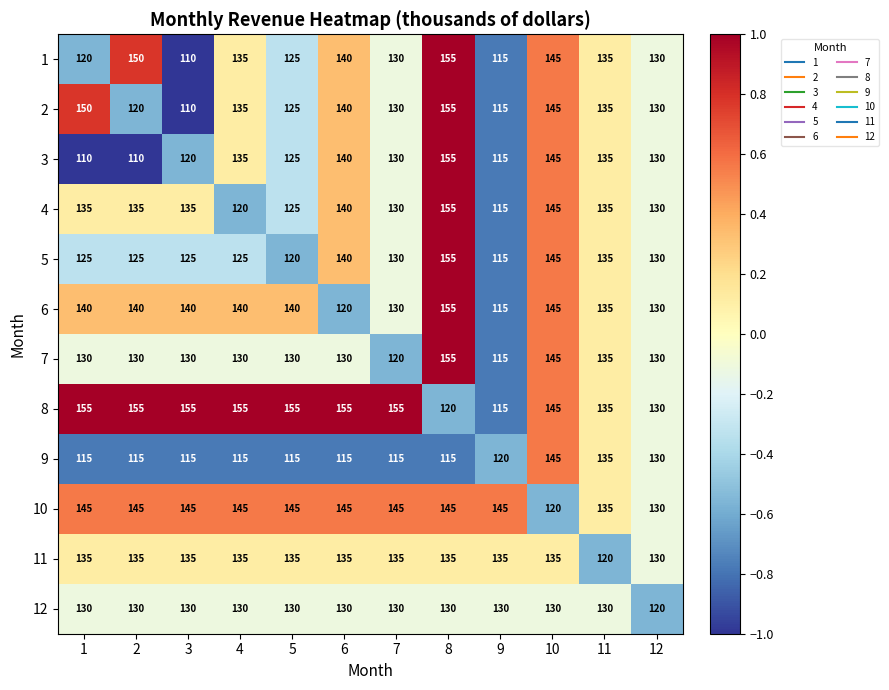

What is the sum of the 5 values at 10 and 11?

280